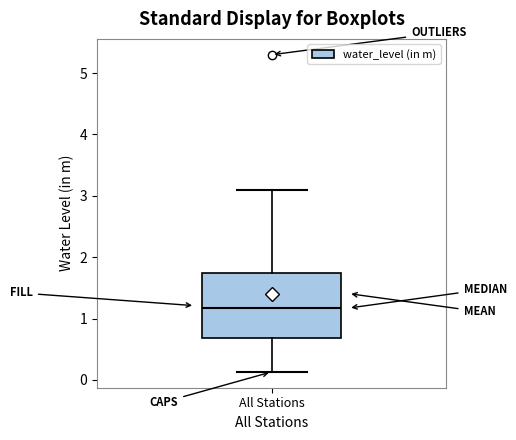

Where is the lower edge of the box for All Stations on the y-axis? The values are not printed on the chart, so give them approximately, as read against the axis.

0.7